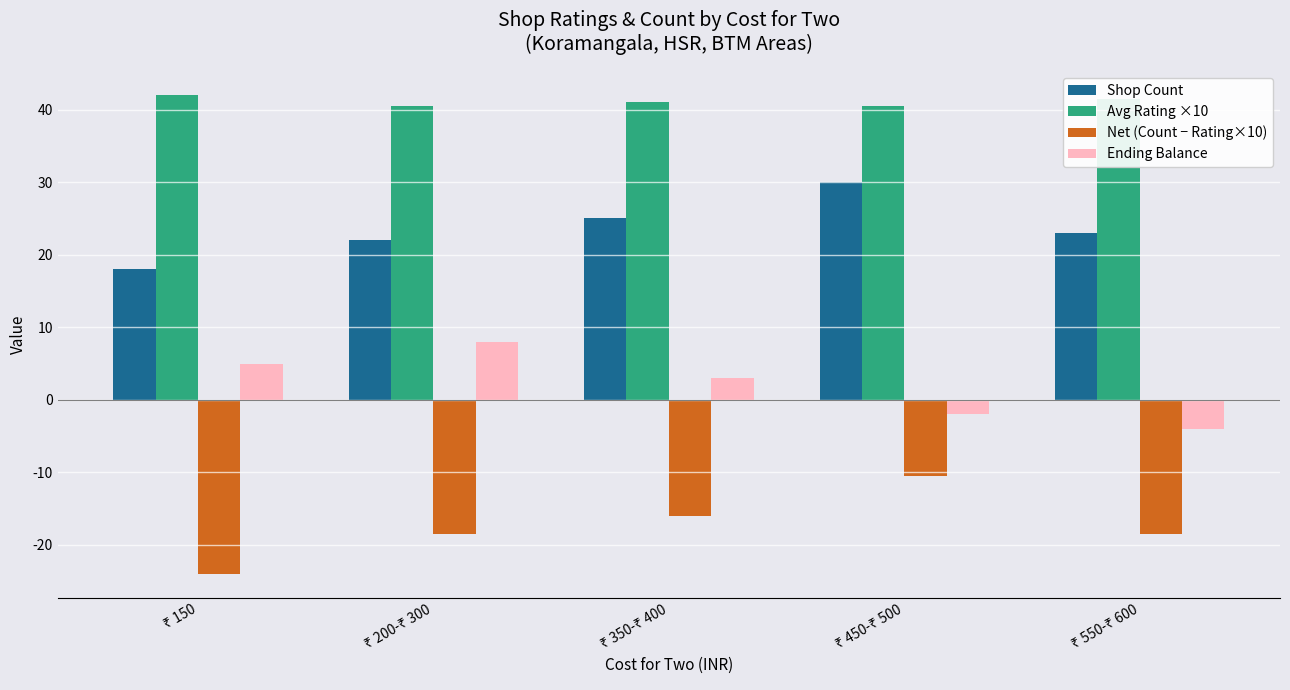

What is the sum of all Shop Count values?

118.0